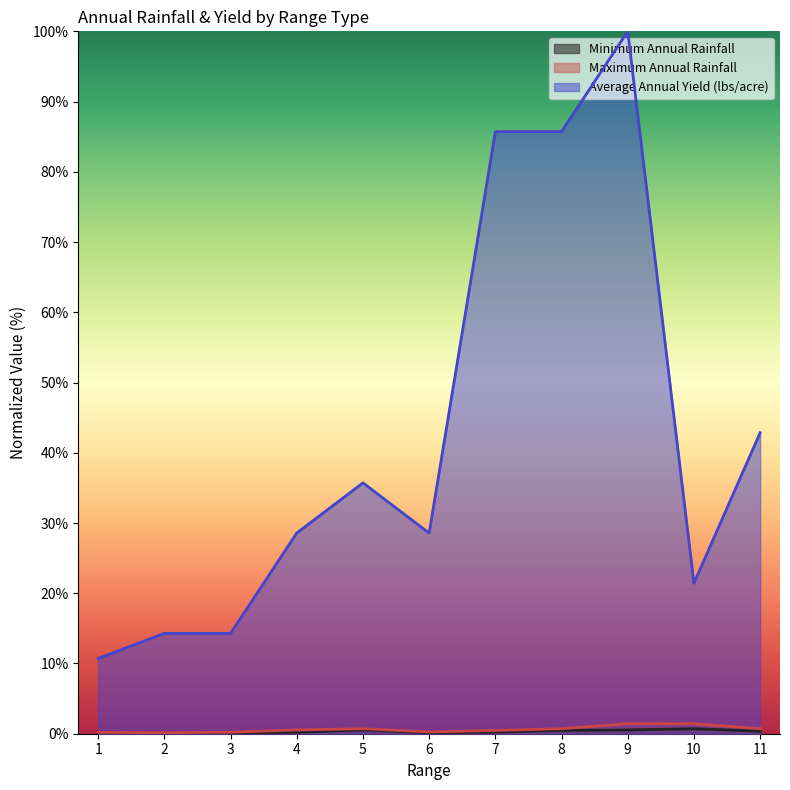

Read the Minimum Annual Rainfall value at 3.

0.1